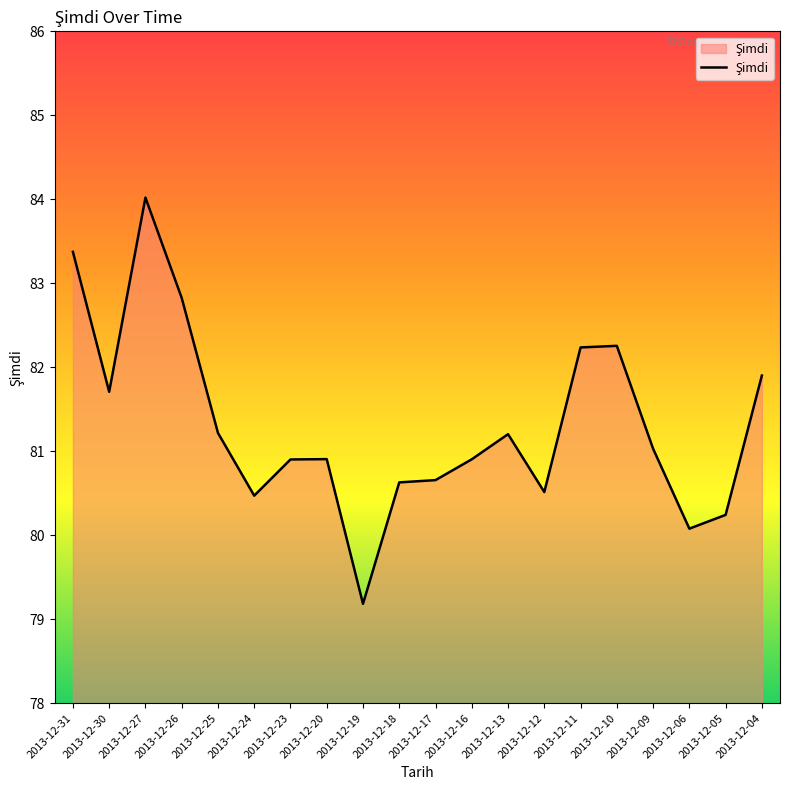

What is the difference between the values at 2013-12-18 and 2013-12-20?

0.3